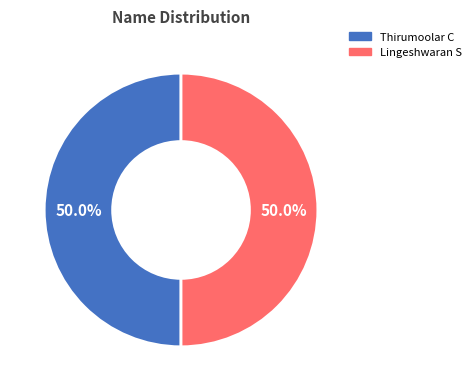

Approximately how many times larger is the value at Lingeshwaran S compared to Thirumoolar C?

1.0